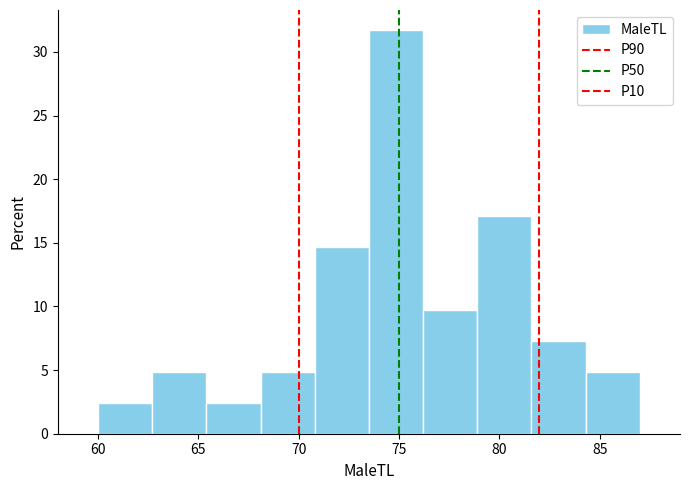

Reading left to right, list every bar in this chart as the range it spans on the x-axis followed by its height. Neither the bar edges nor the heights are printed on the chart, so give them approximately, as read against the axes.

60.0 to 62.7: 2.5
62.7 to 65.4: 5.0
65.4 to 68.1: 2.5
68.1 to 70.8: 5.0
70.8 to 73.5: 14.5
73.5 to 76.2: 31.5
76.2 to 78.9: 10.0
78.9 to 81.6: 17.0
81.6 to 84.3: 7.5
84.3 to 87.0: 5.0